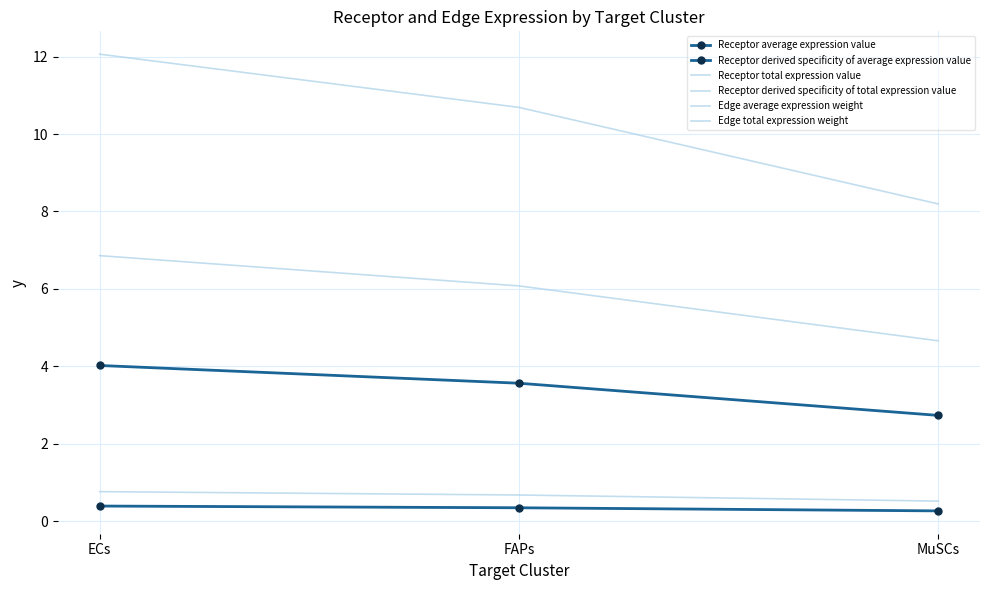

What is the difference between the highest and lowest values at FAPs?

10.3